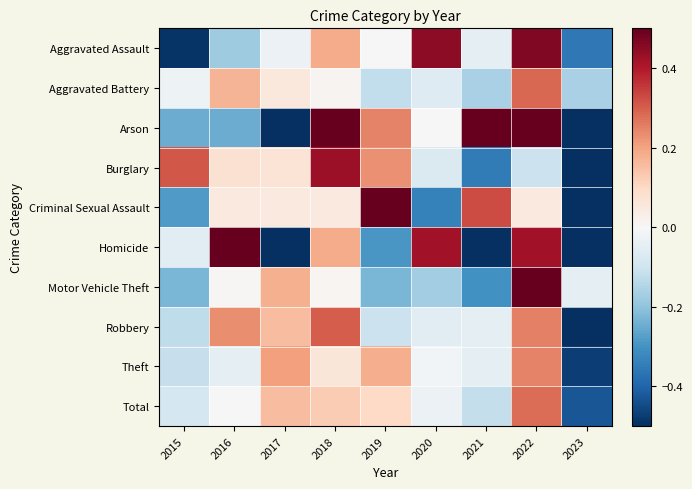

Between 2019 and 2016, which is larger?

2019